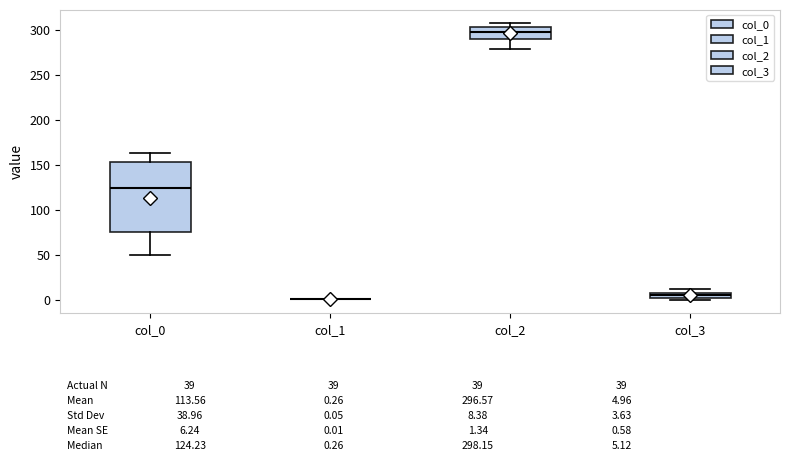

Which box is the tallest, from its lower edge to its upper edge?

col_0